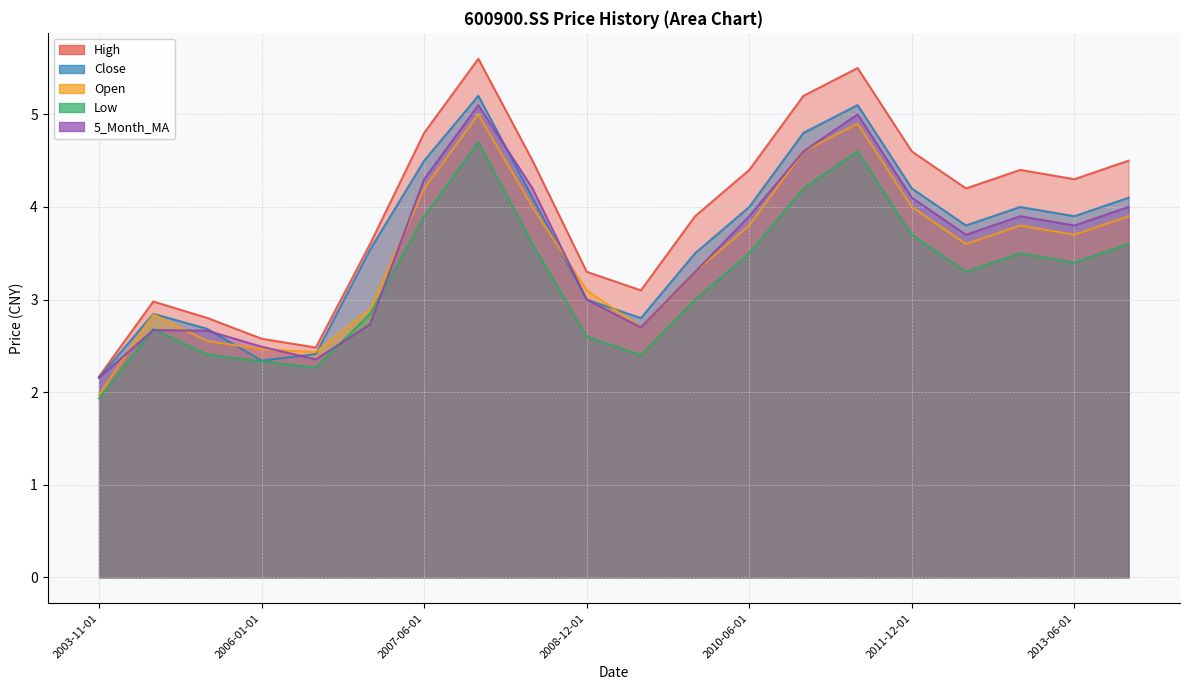

At which category does 5_Month_MA reach its first local peak?

2004-03-01